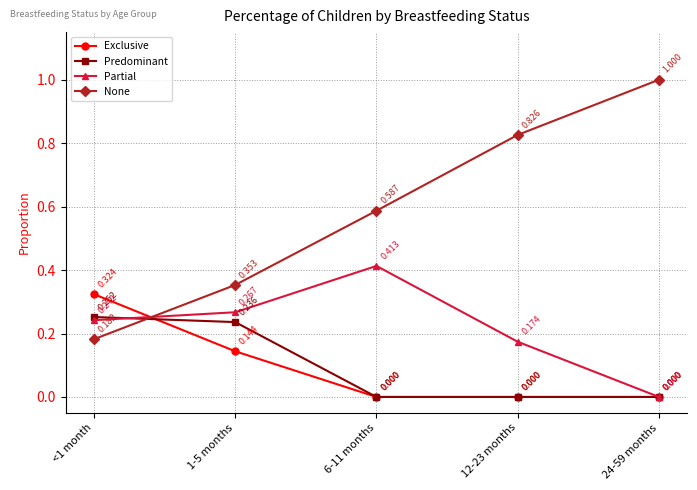

What position from the right is 12-23 months?

2